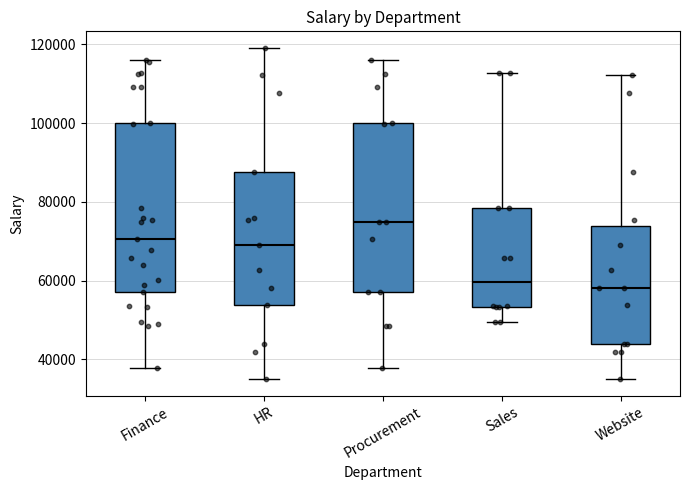

Reading left to right, transcribe this box plot: for each box, give where its median line is, the range the box spans, and where its two whiskers end, as read against the y-axis. The values are not printed on the chart, so give them approximately, as read against the axis.

Finance: median 70000, box 58000 to 100000, whiskers 38000 to 116000
HR: median 70000, box 54000 to 88000, whiskers 34000 to 120000
Procurement: median 76000, box 58000 to 100000, whiskers 38000 to 116000
Sales: median 60000, box 54000 to 78000, whiskers 50000 to 112000
Website: median 58000, box 44000 to 74000, whiskers 34000 to 112000